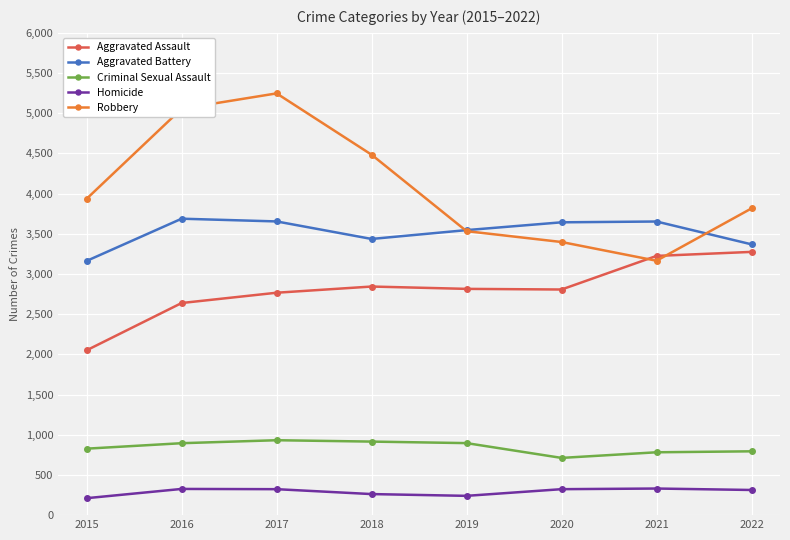

Which series has the largest range (max minus min)?

Robbery